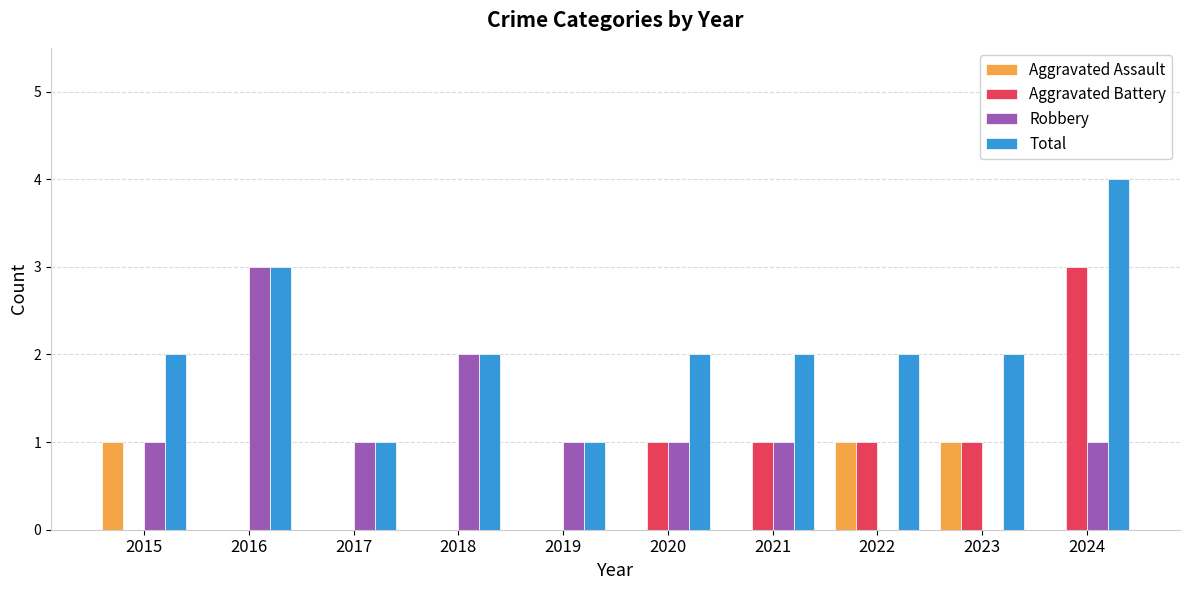

The value of Robbery at 2017 is 1. True or false?

True